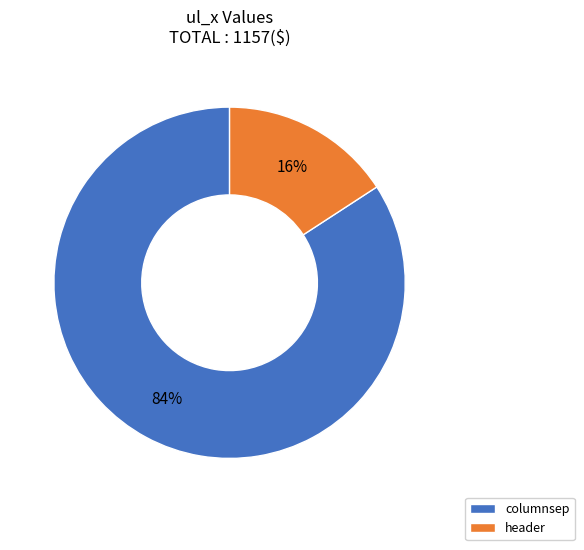

To the nearest percent, what is the difference between the columnsep and header slice percentages?

68%